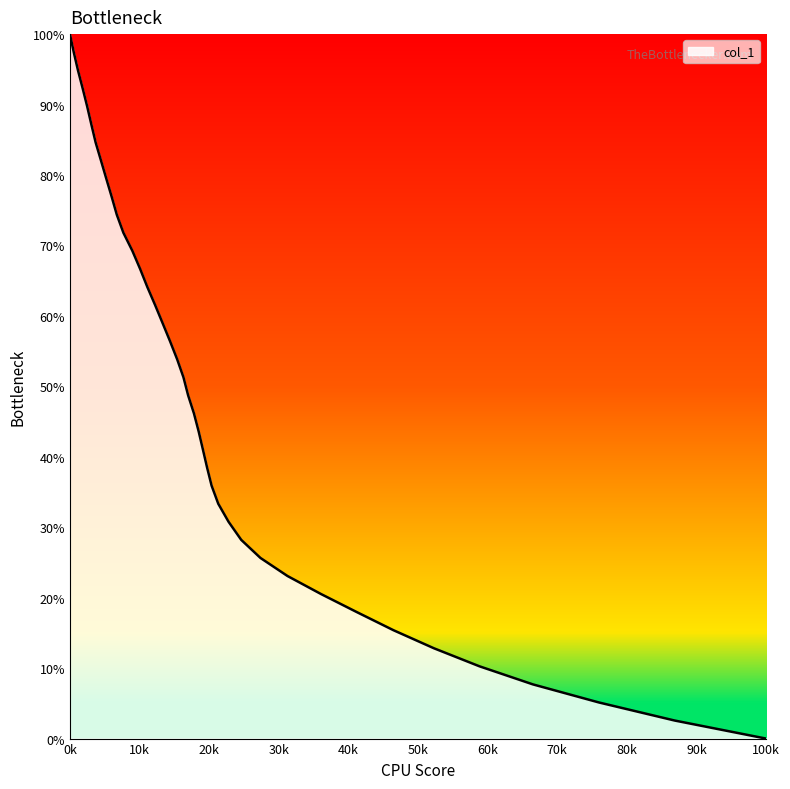

What is the greatest value displayed?

100.0